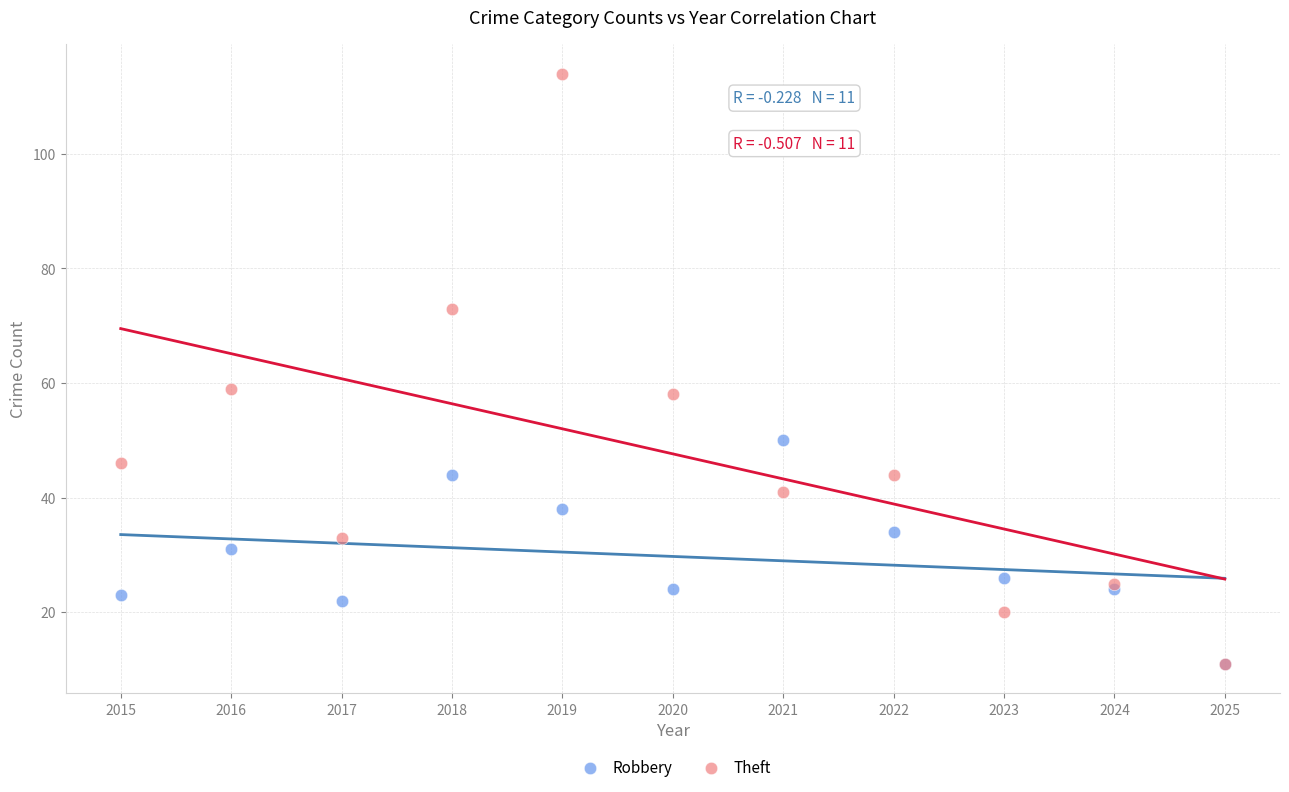

What are all the series names shown in the legend?

Robbery, Theft